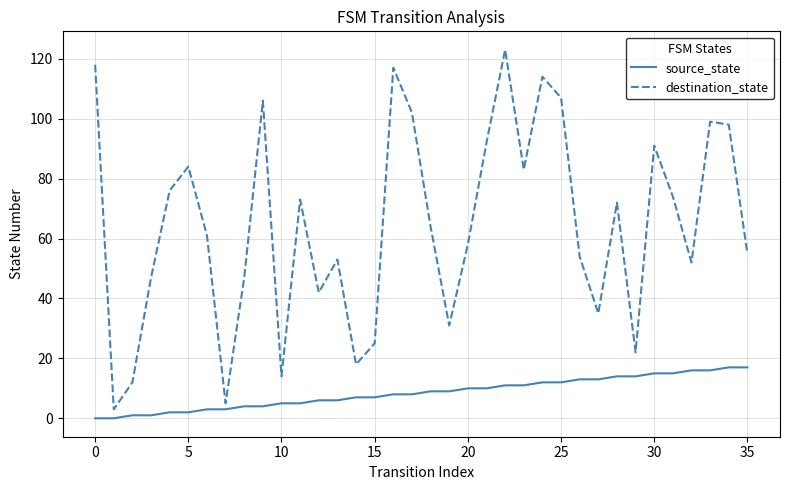

Which series has the largest total across all categories?

destination_state